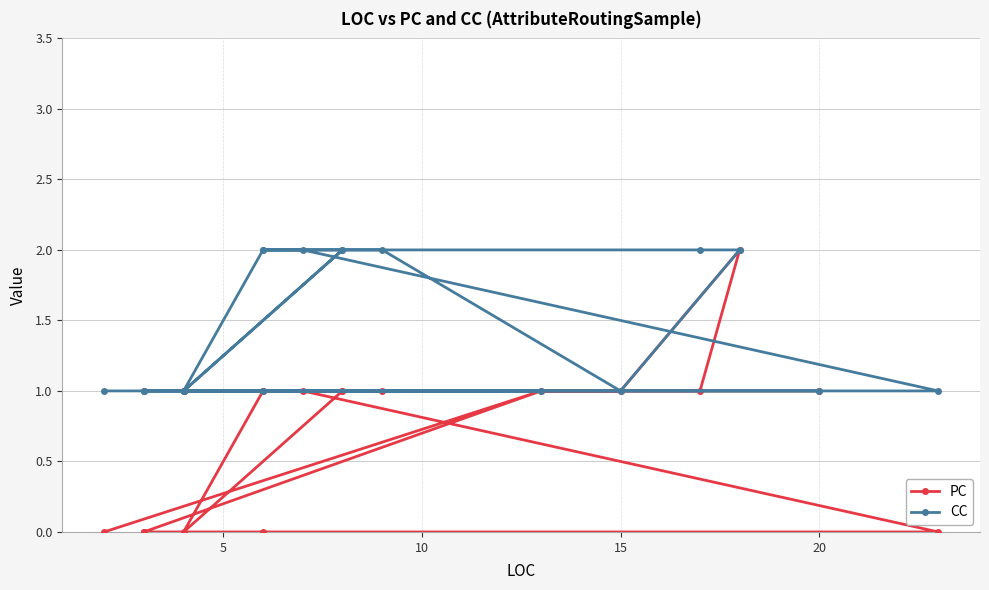

What is the difference between the maximum and second lowest values in the PC series?

2